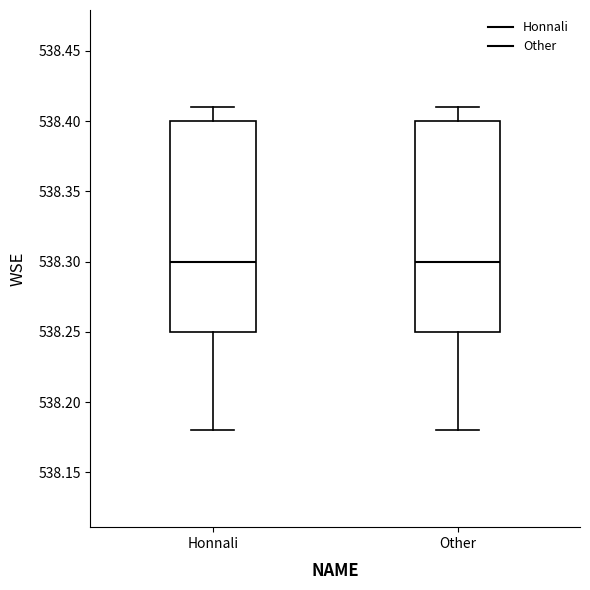

Reading left to right, read every box against the y-axis: the position of its median line, the range the box covers, and the ends of its whiskers. The values are not printed on the chart, so give them approximately, as read against the axis.

Honnali: median 538.30, box 538.25 to 538.40, whiskers 538.18 to 538.41
Other: median 538.30, box 538.25 to 538.40, whiskers 538.18 to 538.41